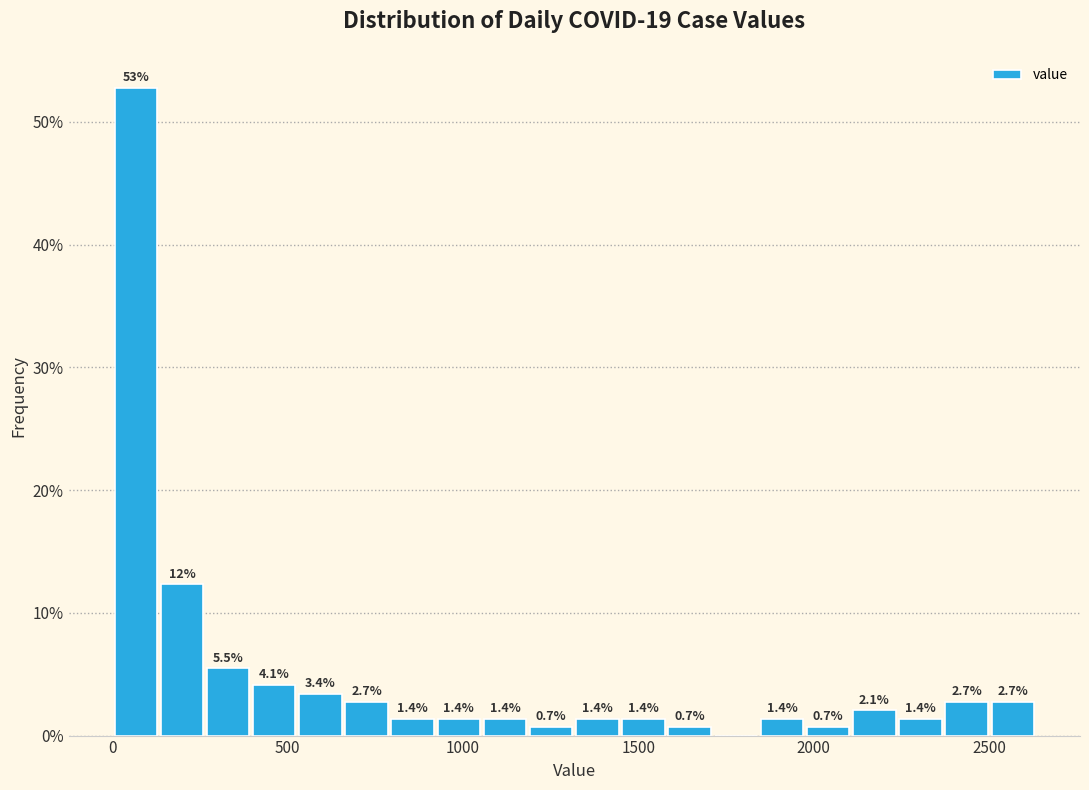

Around what value on the x-axis is the tallest bar? Give the approximate position of its centre, as read against the axis.

50